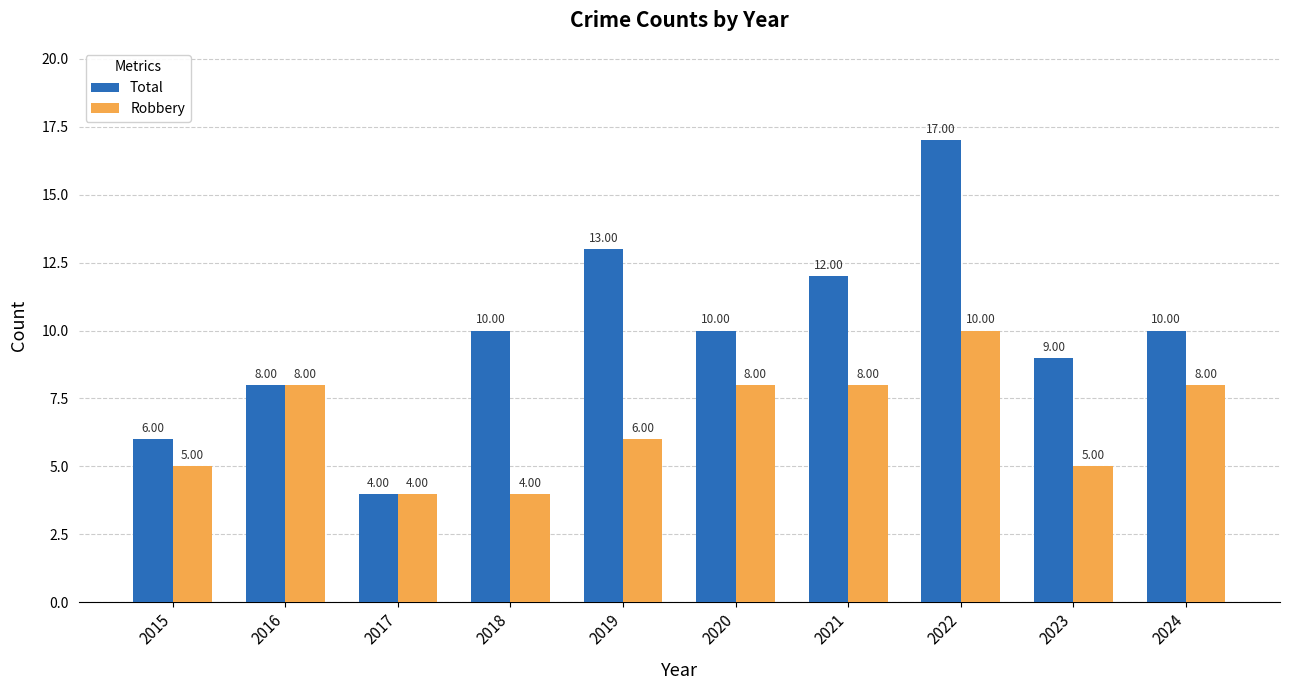

At which category is the sum across all series the highest?

2022